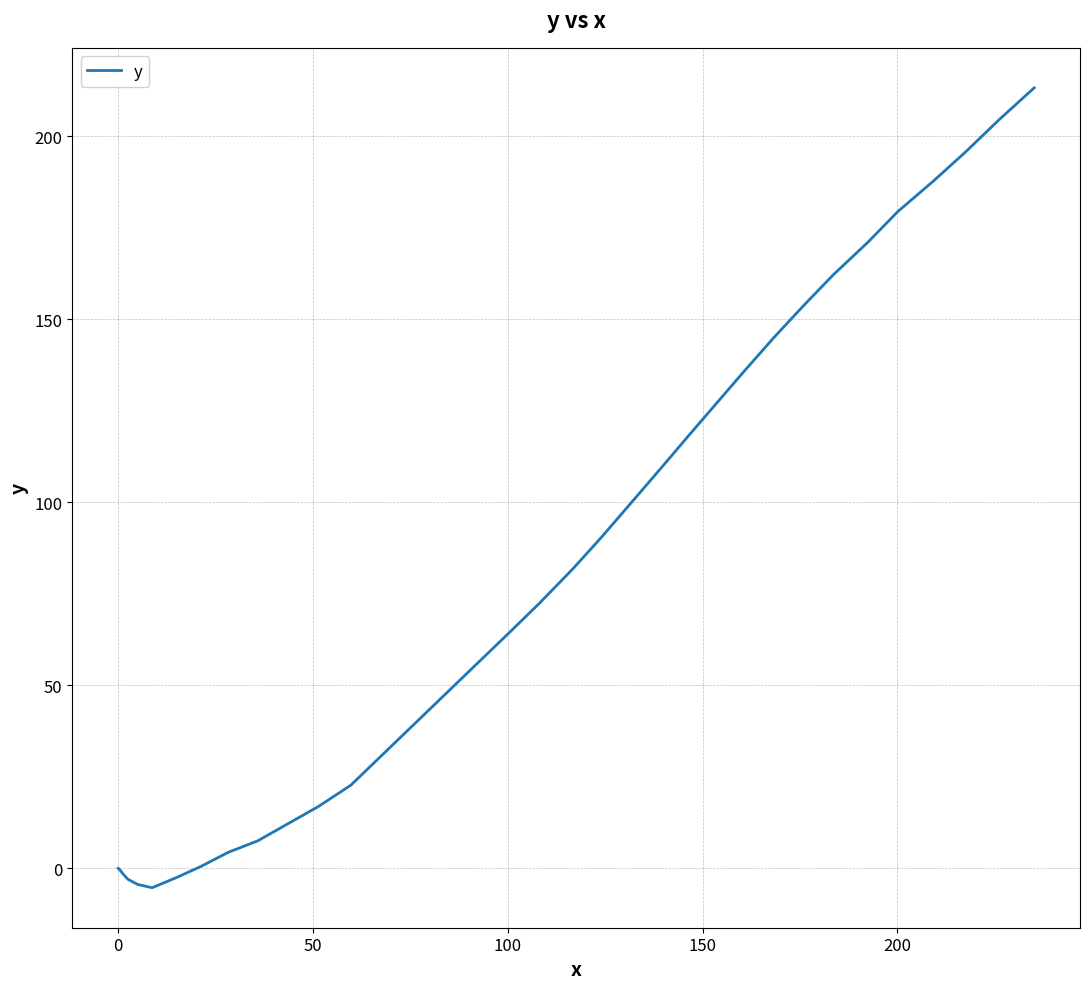

Is it true that the value at 17 is 30.0?

False